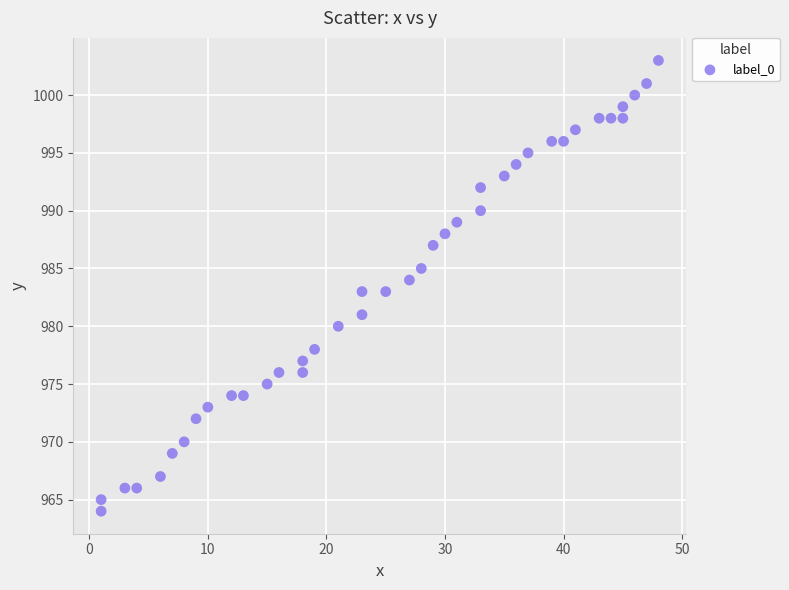

What is the range of Y values (max minus min)?

39